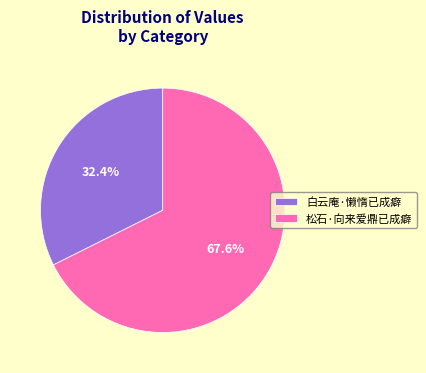

To the nearest percent, what is the average slice percentage?

50%